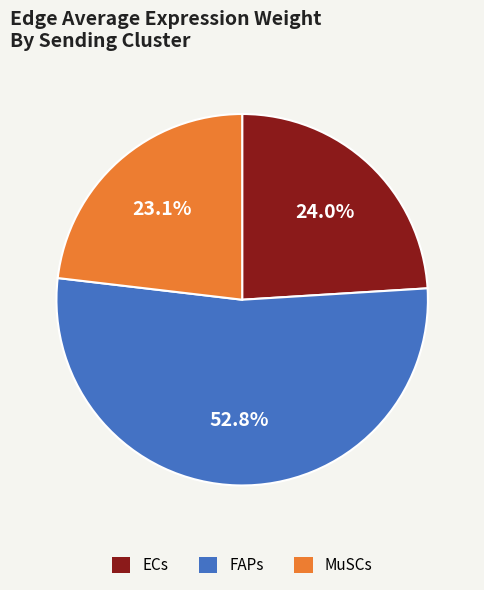

Is it true that ECs is 17% of the pie?

False